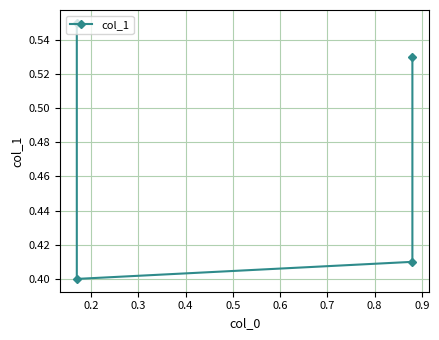

How many categories are shown in the chart?

4